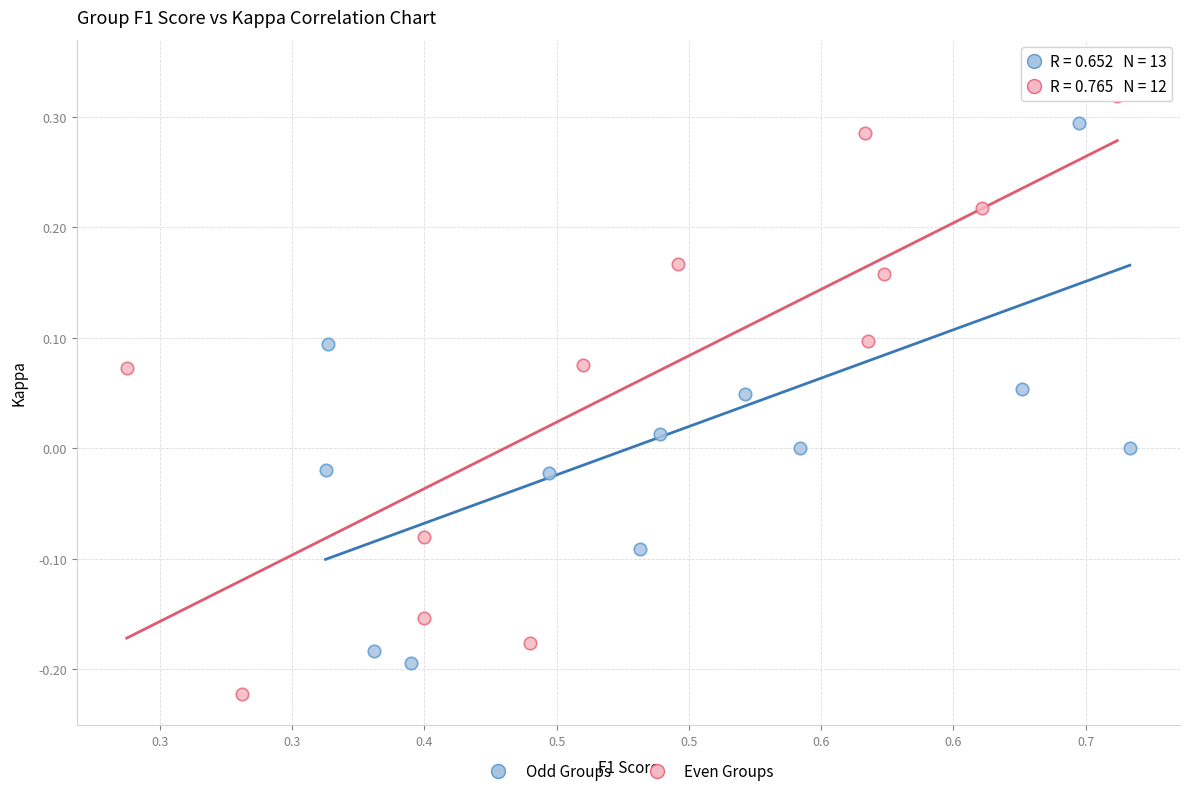

Which series contains the lowest Y value?

Even Groups